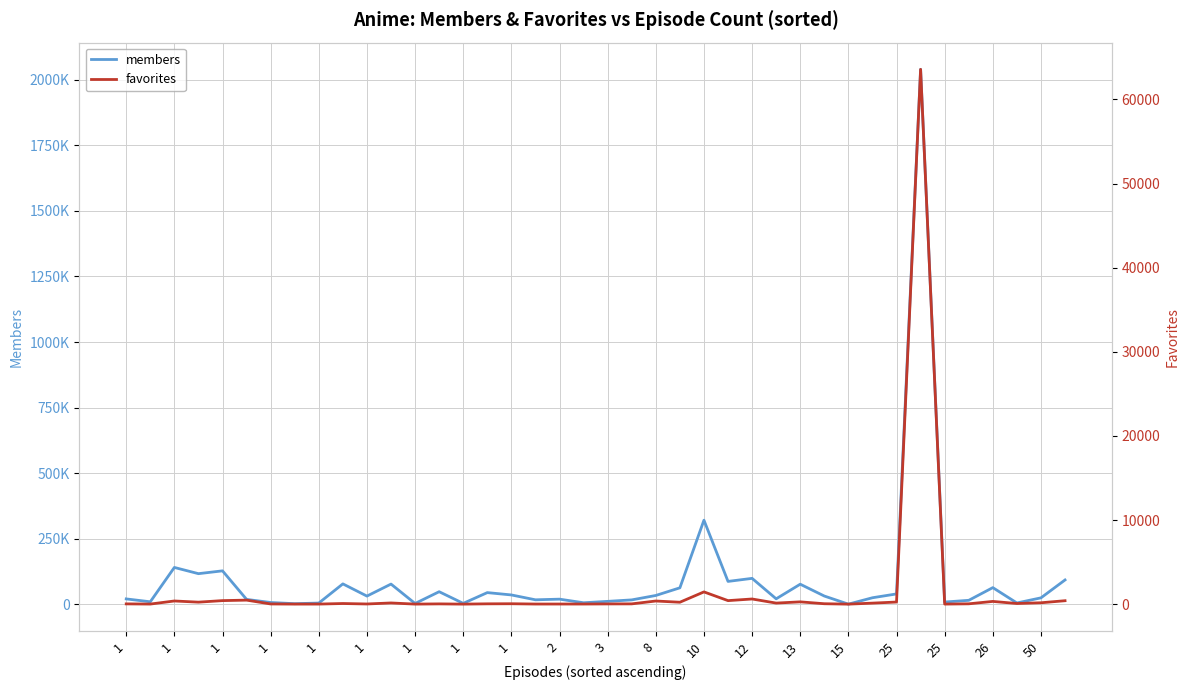

The value of favorites at 25 is 420. True or false?

True